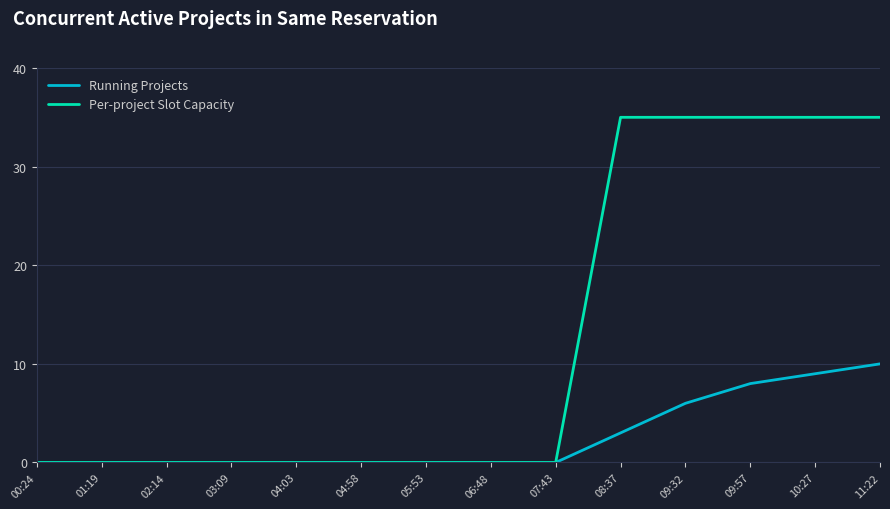

How many lines are shown in the chart?

2